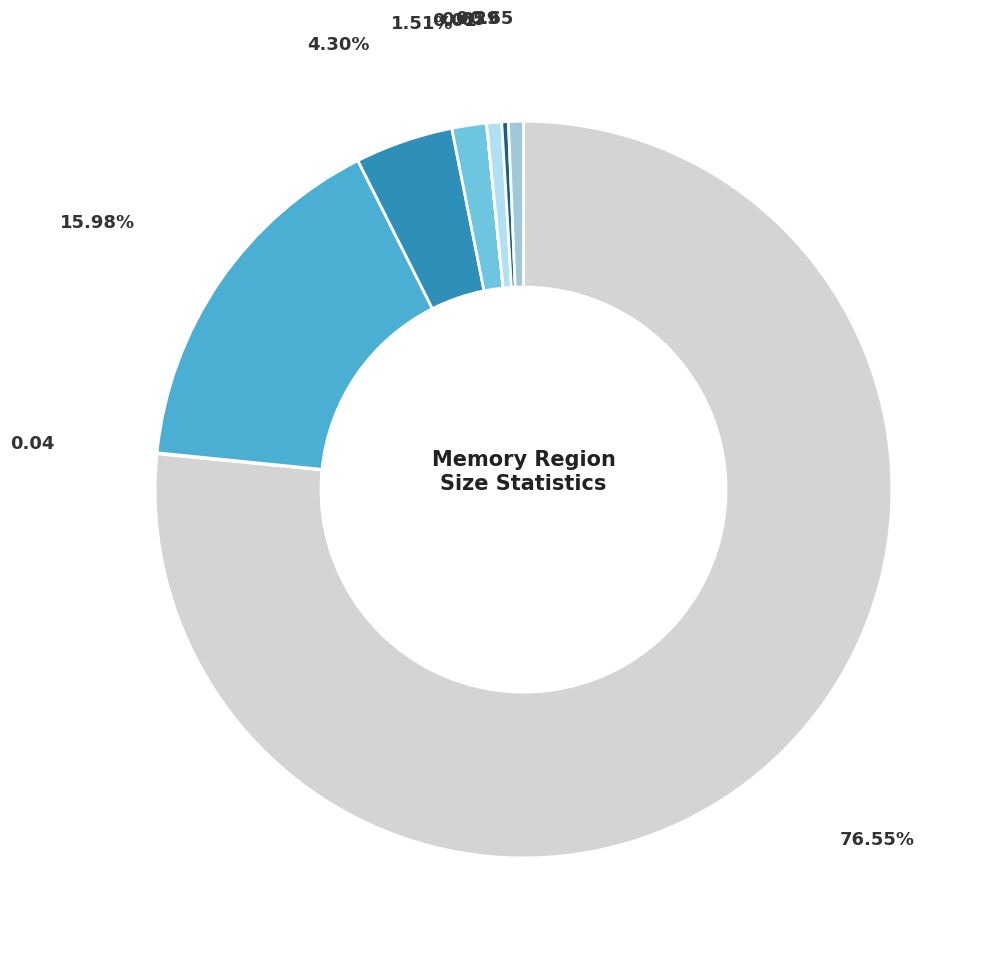

To the nearest percent, what is the difference between the largest and smallest slice percentages?

77%